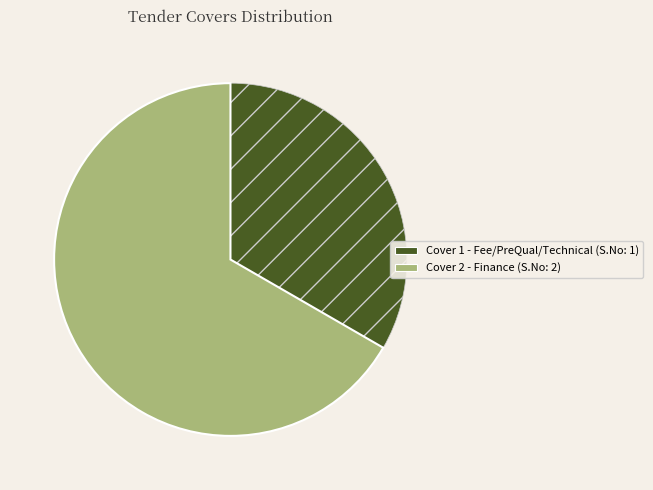

Which slice is the largest?

Cover 2 - Finance